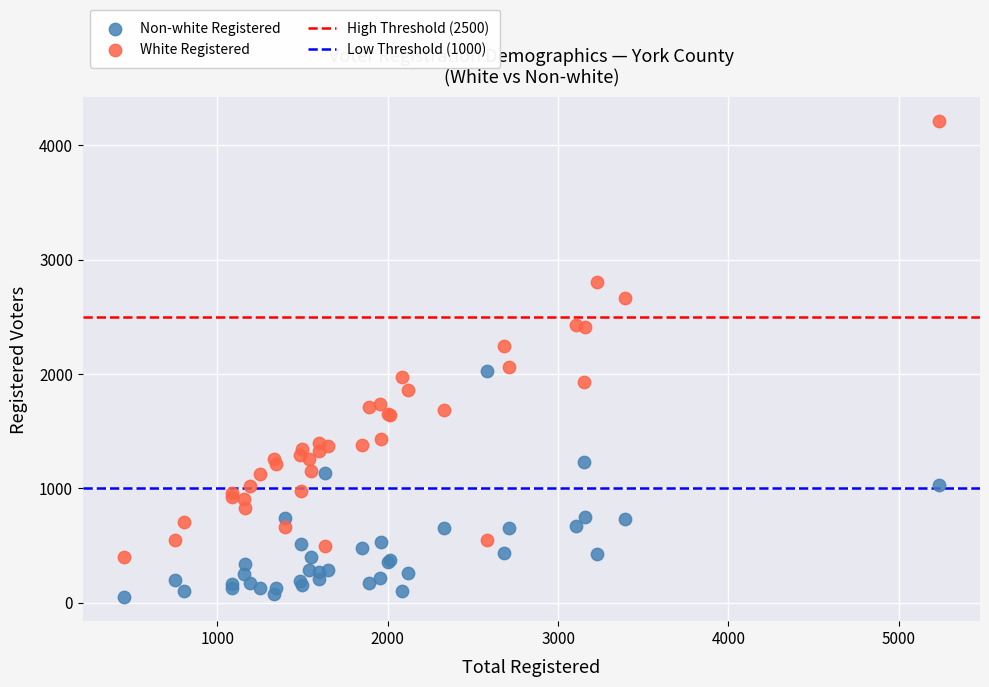

Which series contains the lowest Y value?

Non-white Registered